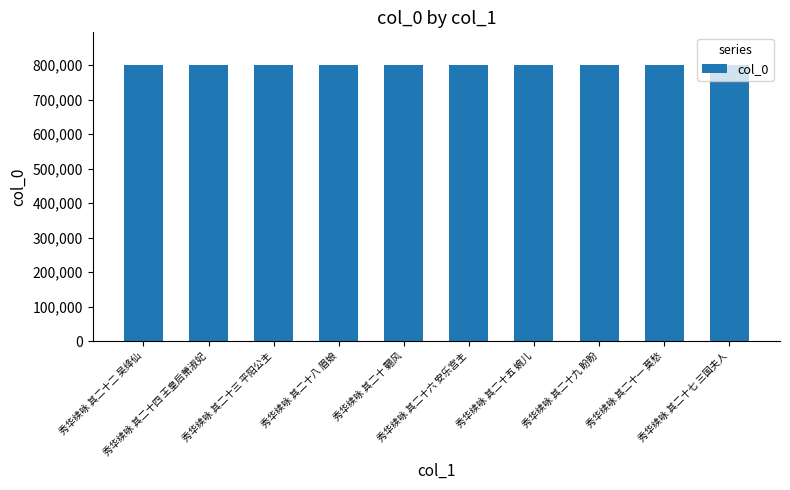

What is the difference between the maximum and minimum values?

9